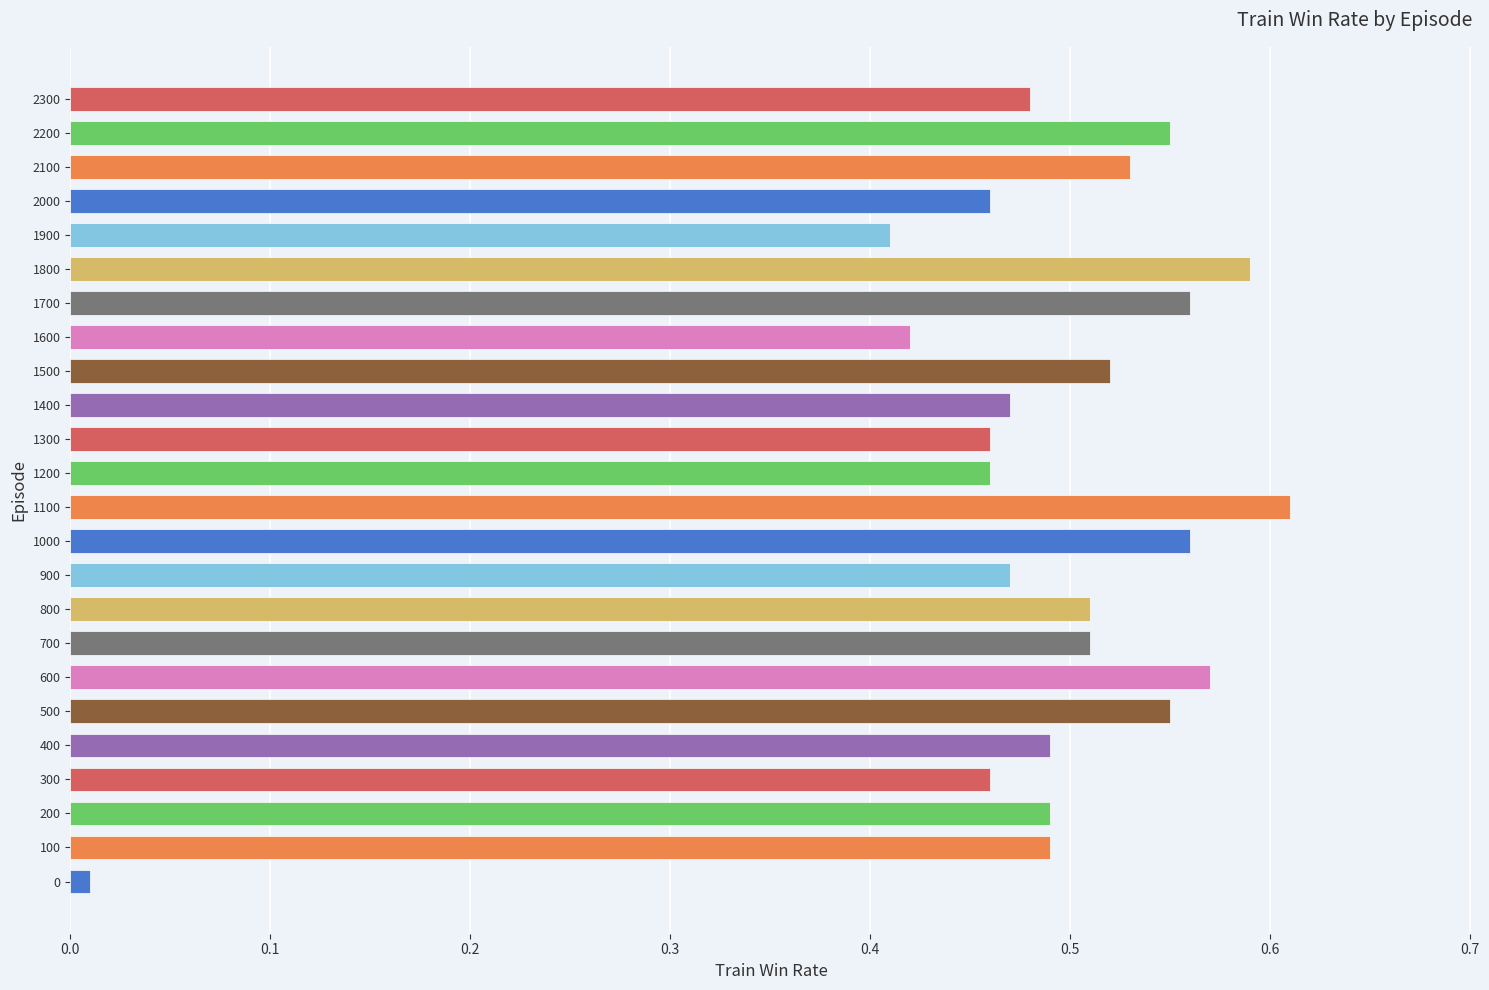

What is the sum of all values?

11.6